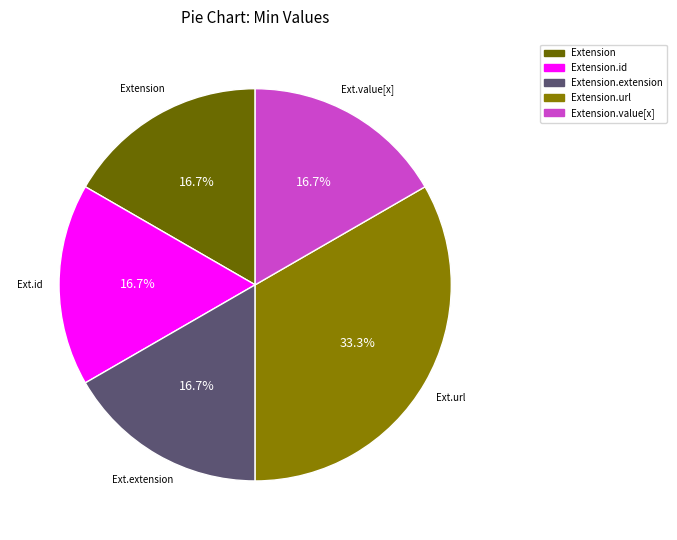

How many segments does this pie chart have?

5